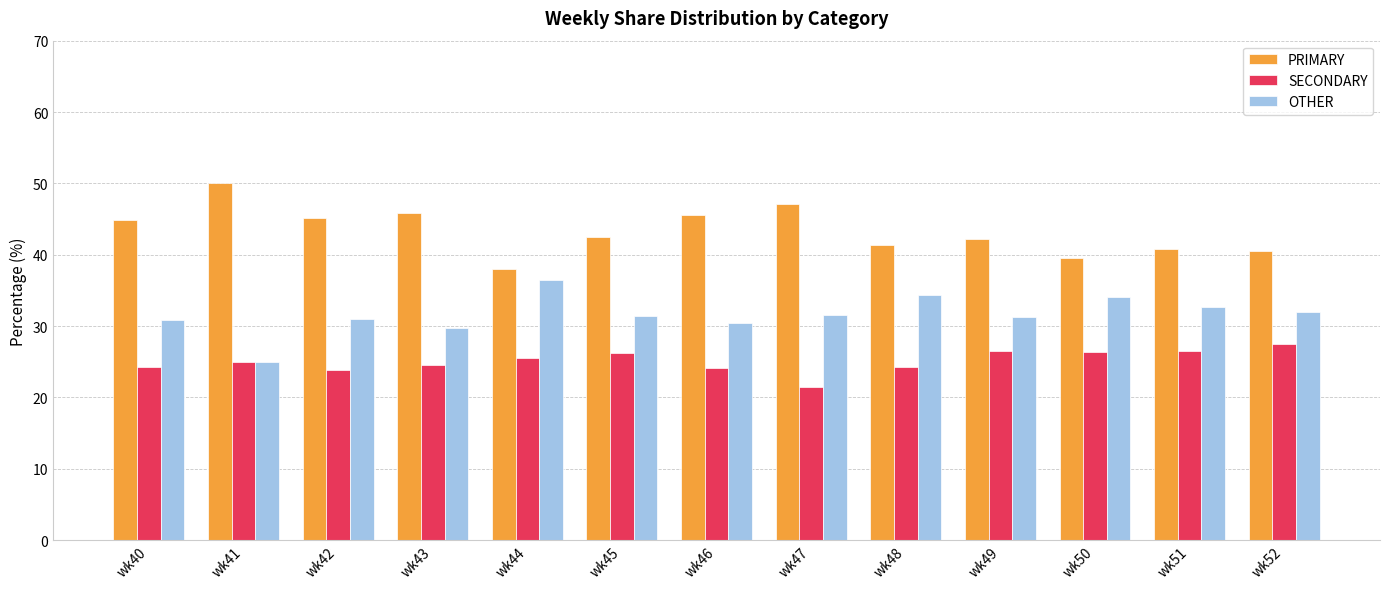

The SECONDARY series shows 41.2 at wk41. True or false?

False